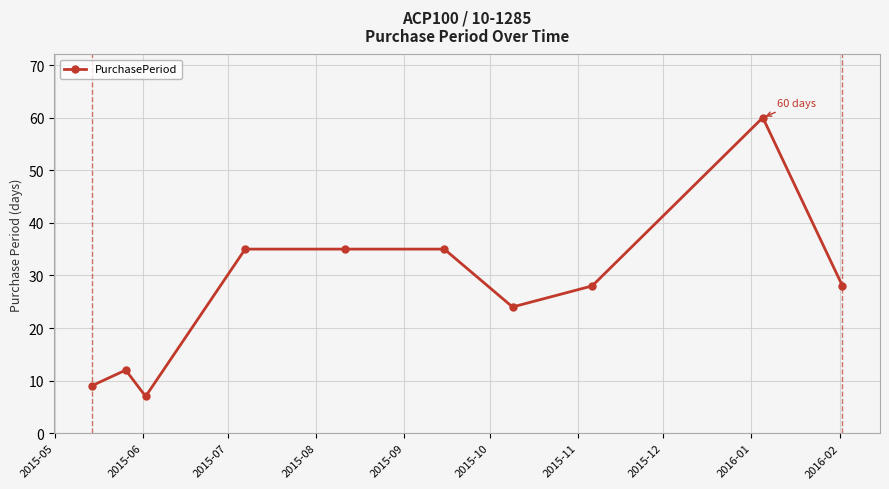

What is the difference between the second highest and second lowest values?

26